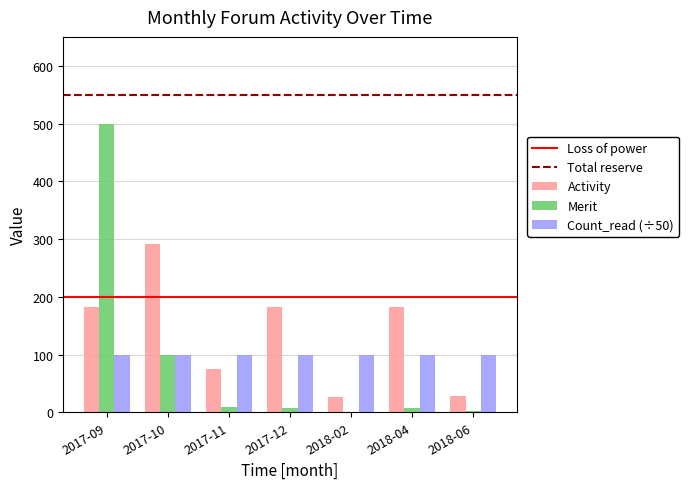

Is the value of Activity at 2017-12 greater than the value of Merit at 2017-10?

Yes